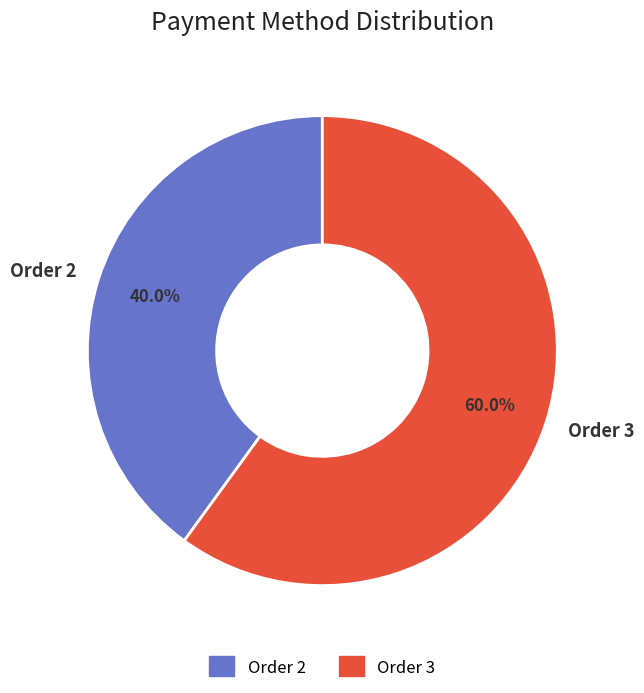

To the nearest percent, what is the difference between the largest and smallest slice percentages?

20%